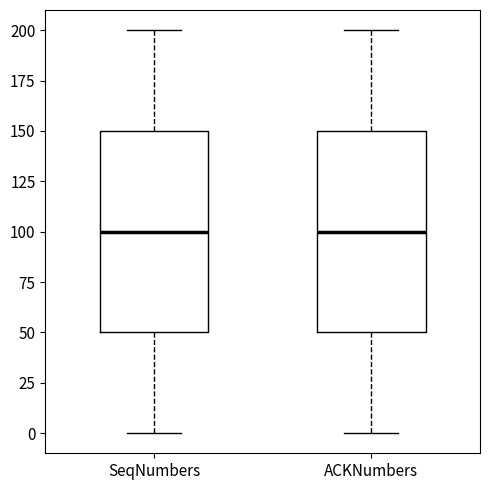

Reading left to right, read every box against the y-axis: the position of its median line, the range the box covers, and the ends of its whiskers. The values are not printed on the chart, so give them approximately, as read against the axis.

SeqNumbers: median 100, box 50 to 150, whiskers 0 to 200
ACKNumbers: median 100, box 50 to 150, whiskers 0 to 200